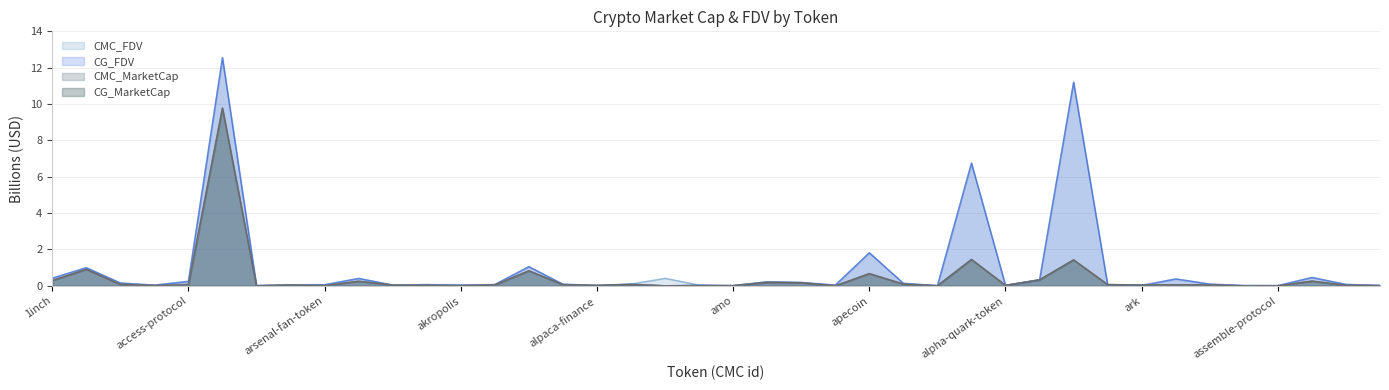

Rank the series at ahatoken from lowest to highest value.

CMC_MarketCap, CG_MarketCap, CMC_FDV, CG_FDV